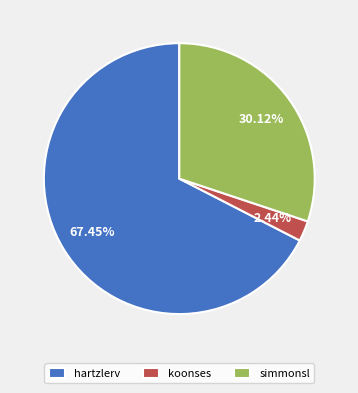

Approximately how many times larger is the value at hartzlerv compared to simmonsl?

2.2